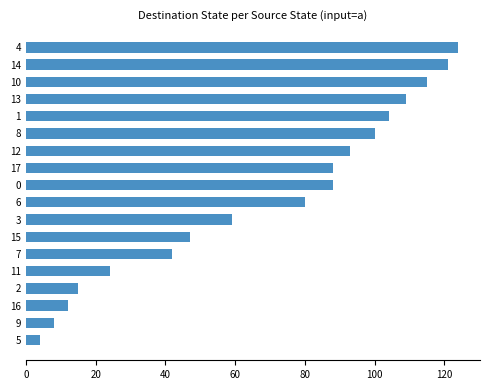

What is the difference between the maximum and minimum values?

120